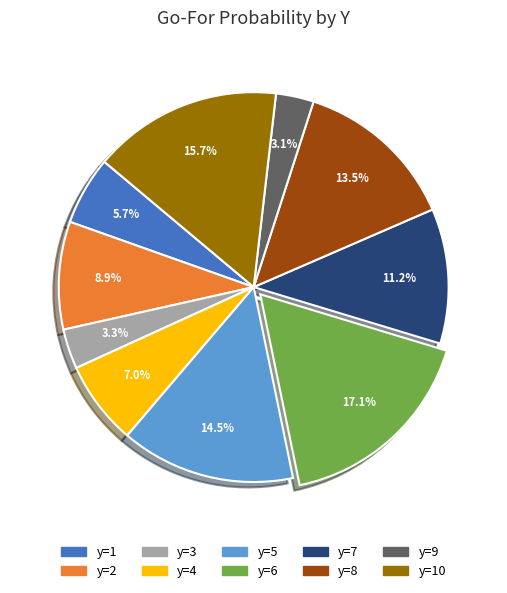

How many slices are in this pie chart?

10